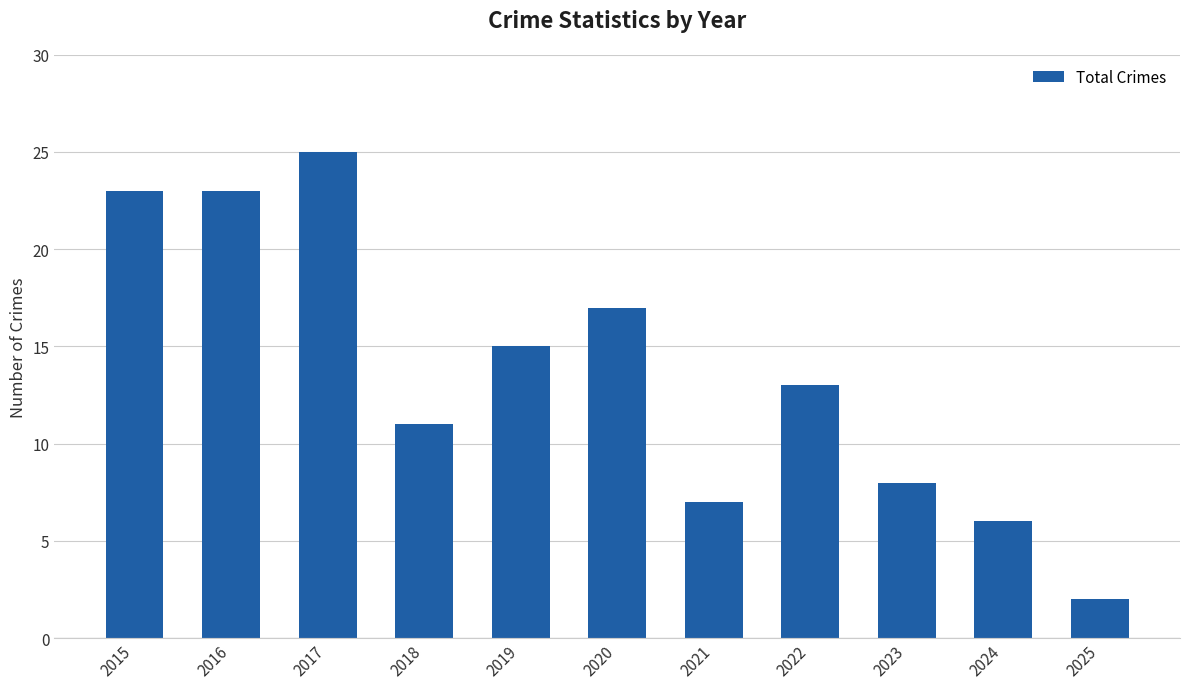

True or false: the data shows 23 at 2020.

False